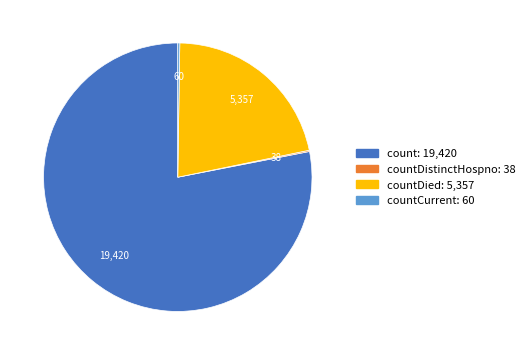

Is there a majority slice in this chart?

Yes